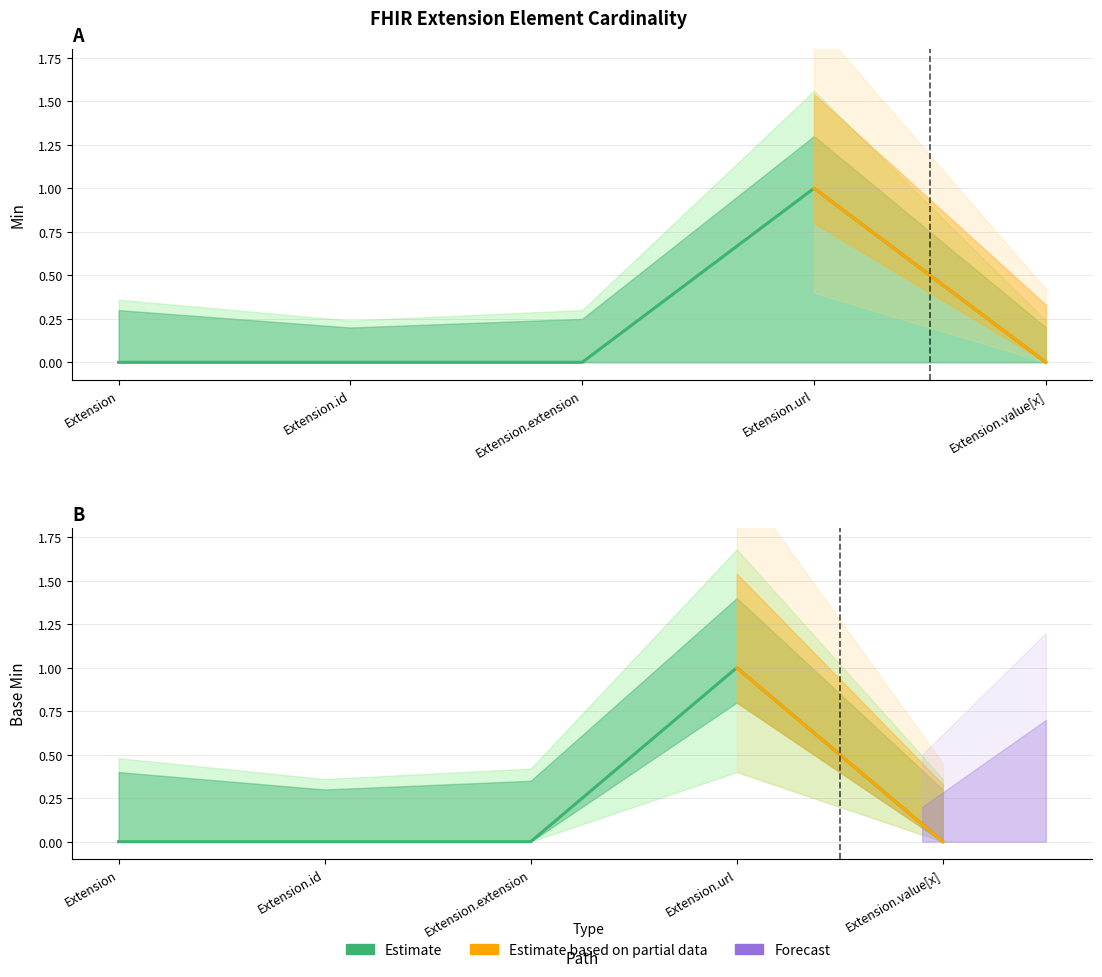

Reading left to right, transcribe all the data shown in this chart.

Min: Extension=0	Extension.id=0	Extension.extension=0	Extension.url=1	Extension.value[x]=0
Base Min: Extension=0	Extension.id=0	Extension.extension=0	Extension.url=1	Extension.value[x]=0